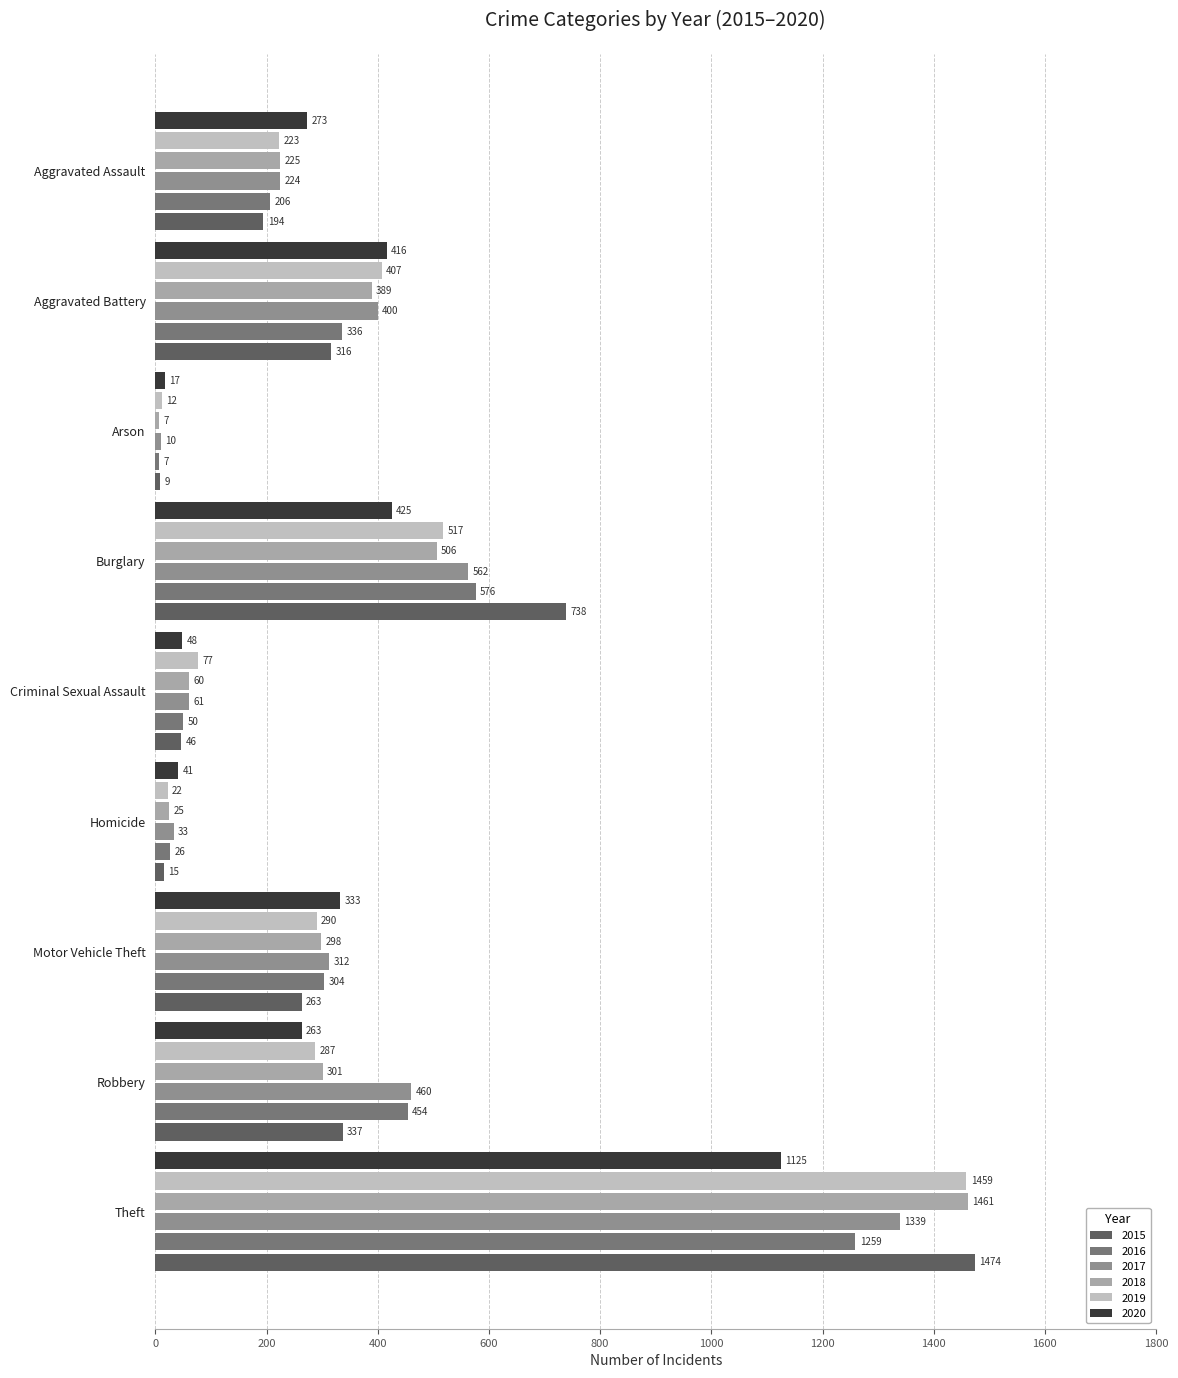

Which series has the largest total across all categories?

2017